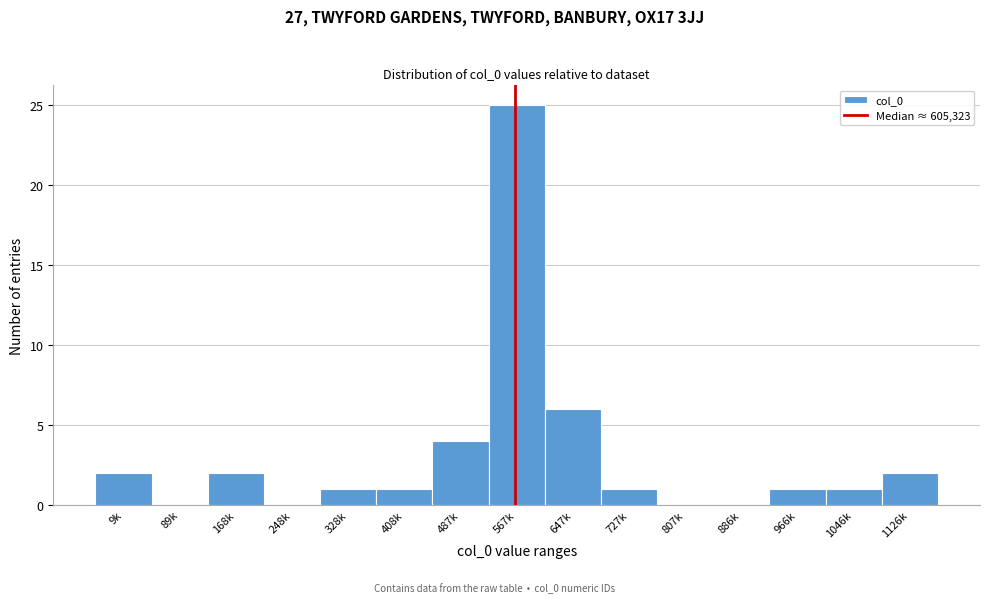

Reading left to right, list all the values displayed in this chart.

9k=2	89k=0	168k=2	248k=0	328k=1	408k=1	487k=4	567k=25	647k=6	727k=1	807k=0	886k=0	966k=1	1046k=1	1126k=2